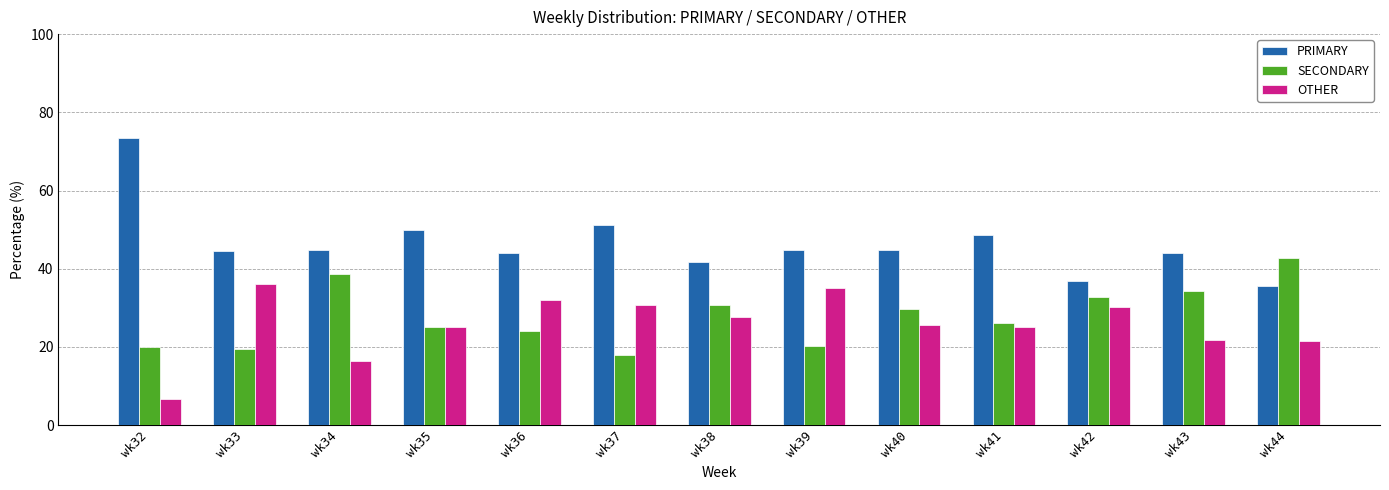

At which label does PRIMARY first exceed 44?

wk32